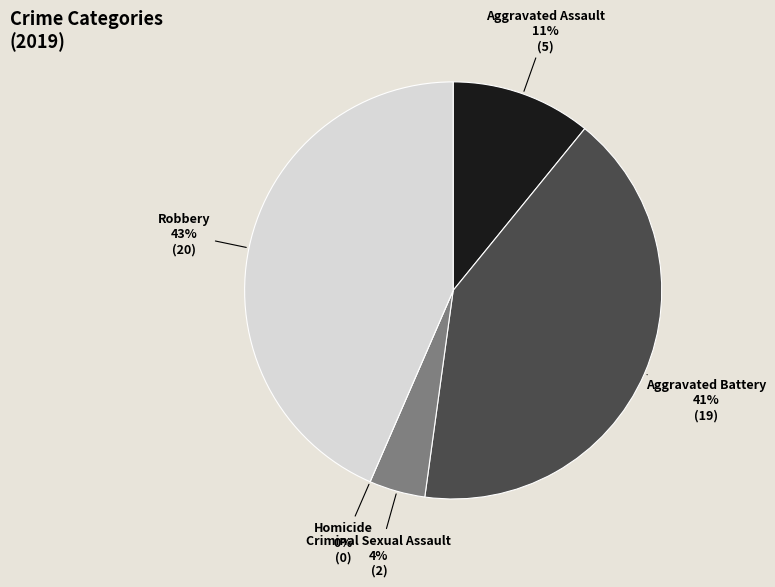

Is it true that Homicide is 0% of the pie?

True